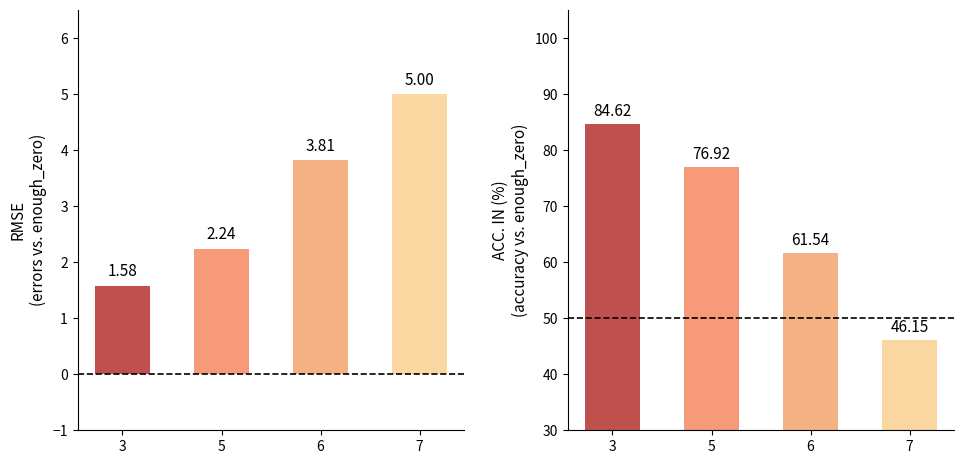

Which series changed the most between 3 and 6?

ACC. IN